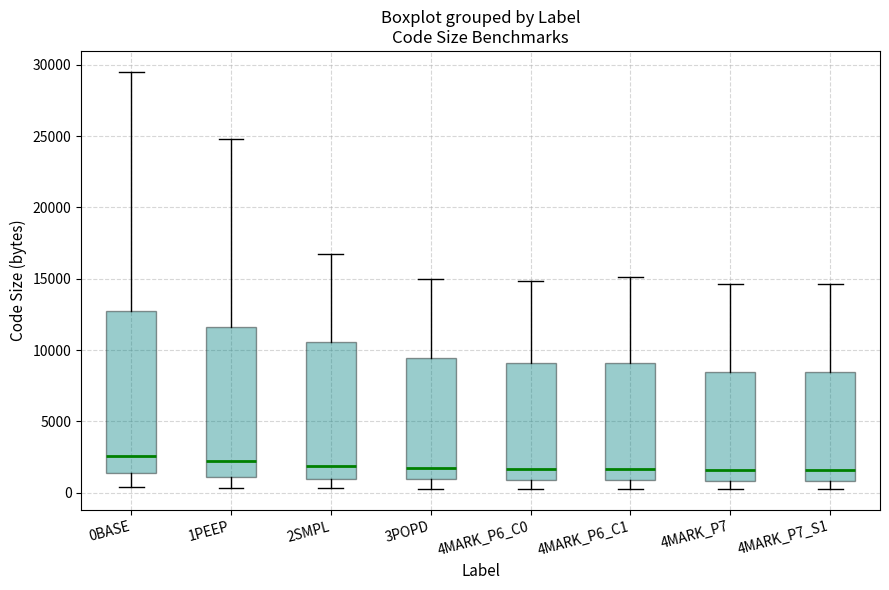

Reading left to right, read every box against the y-axis: the position of its median line, the range the box covers, and the ends of its whiskers. The values are not printed on the chart, so give them approximately, as read against the axis.

0BASE: median 2500, box 1500 to 12500, whiskers 500 to 29500
1PEEP: median 2000, box 1000 to 11500, whiskers 500 to 25000
2SMPL: median 2000, box 1000 to 10500, whiskers 500 to 17000
3POPD: median 1500, box 1000 to 9500, whiskers 500 to 15000
4MARK_P6_C0: median 1500, box 1000 to 9000, whiskers 500 to 15000
4MARK_P6_C1: median 1500, box 1000 to 9000, whiskers 500 to 15000
4MARK_P7: median 1500, box 1000 to 8500, whiskers 500 to 14500
4MARK_P7_S1: median 1500, box 1000 to 8500, whiskers 500 to 14500